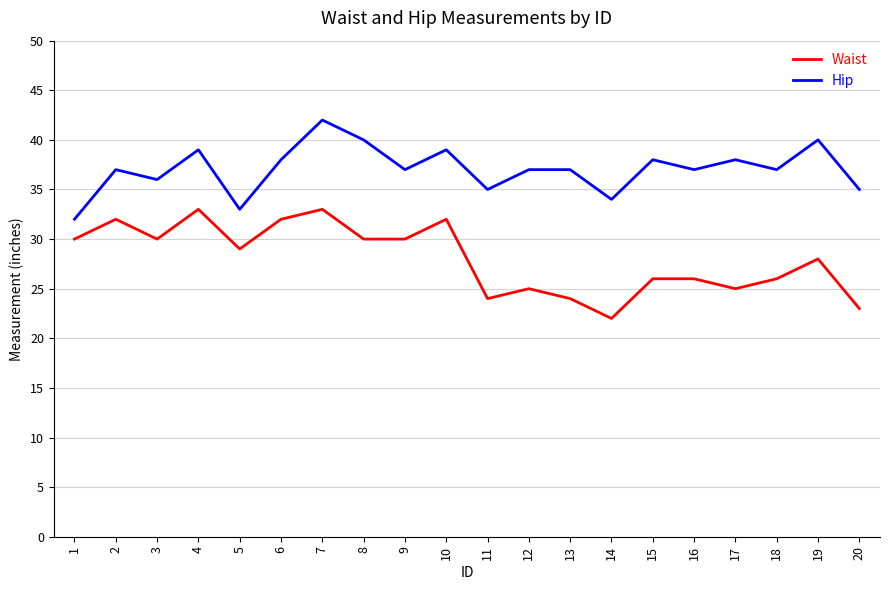

Rank the series by their average value, from lowest to highest.

Waist, Hip